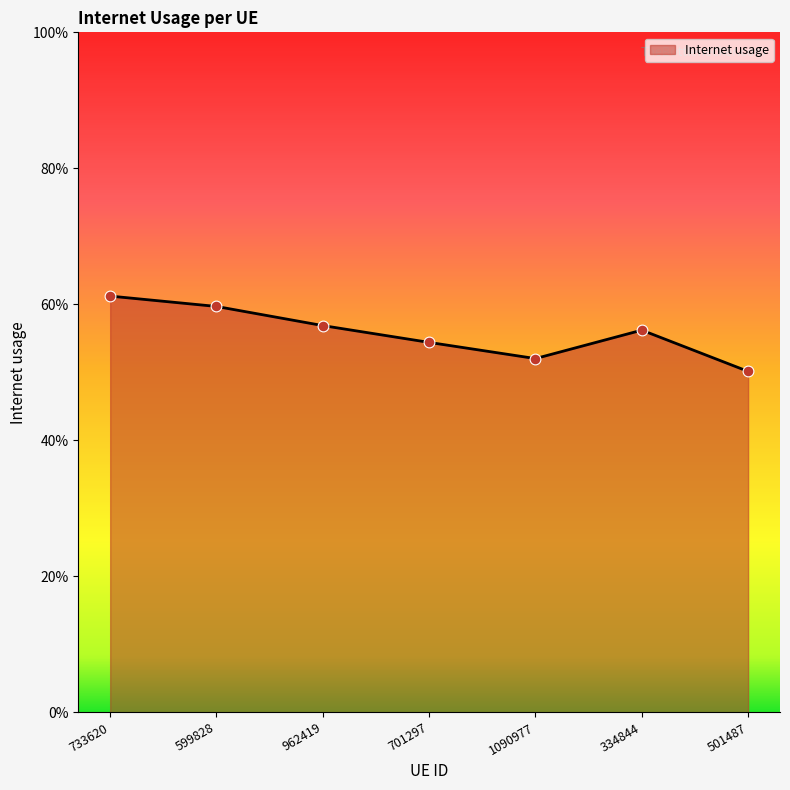

Is this an area chart (filled region under the line)?

Yes